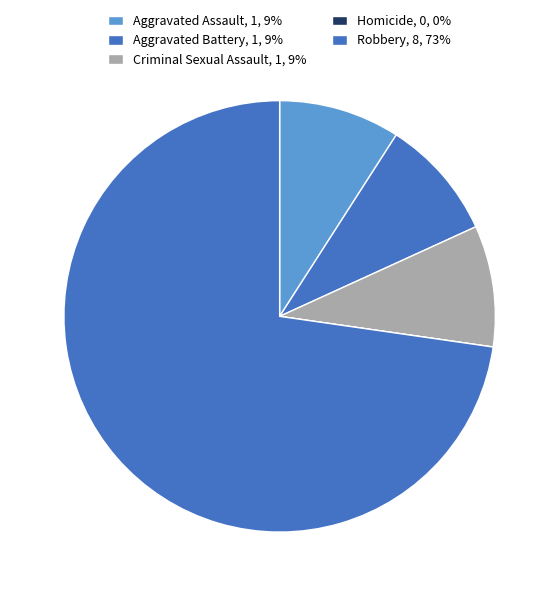

How many slices are in this pie chart?

5